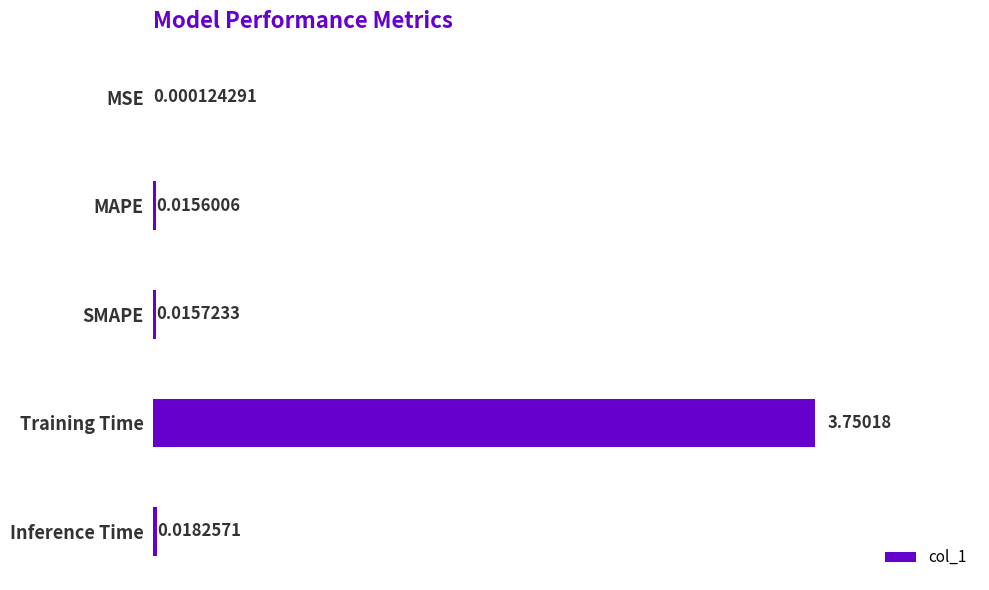

What is the average value?

0.8